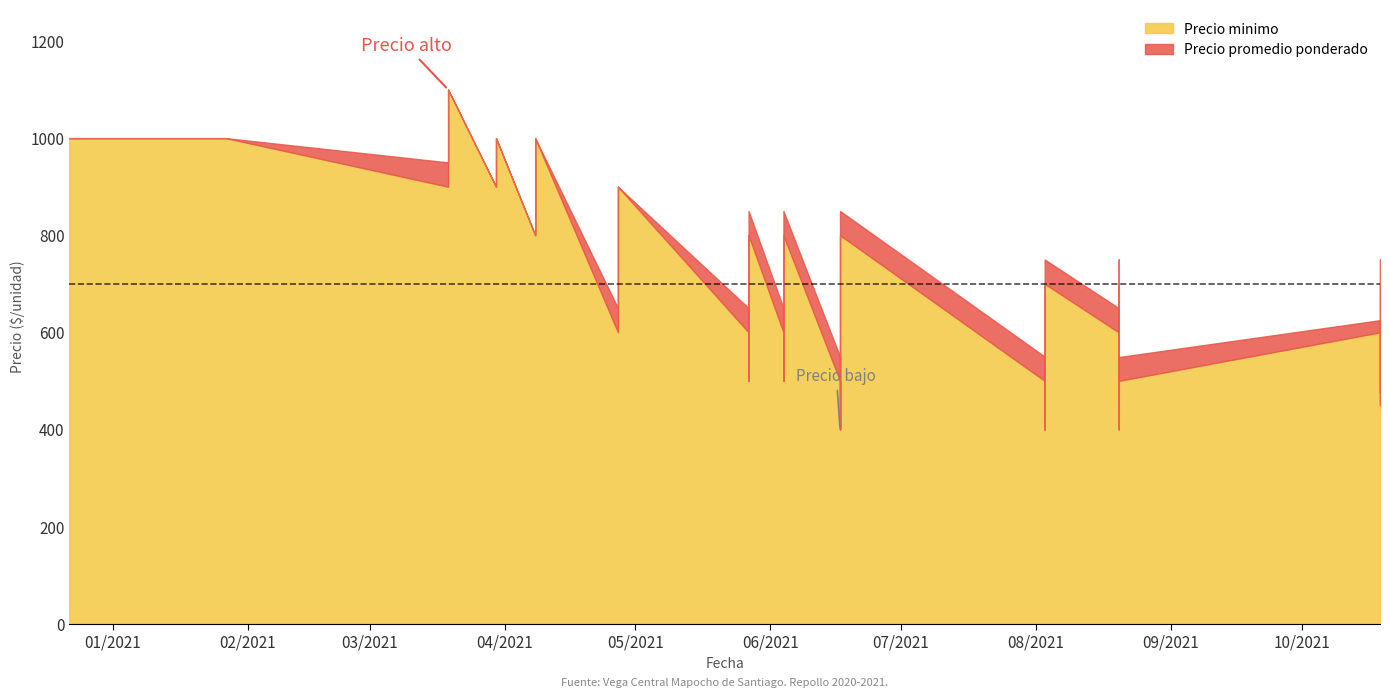

True or false: Precio minimo and Precio promedio ponderado intersect in this chart.

False